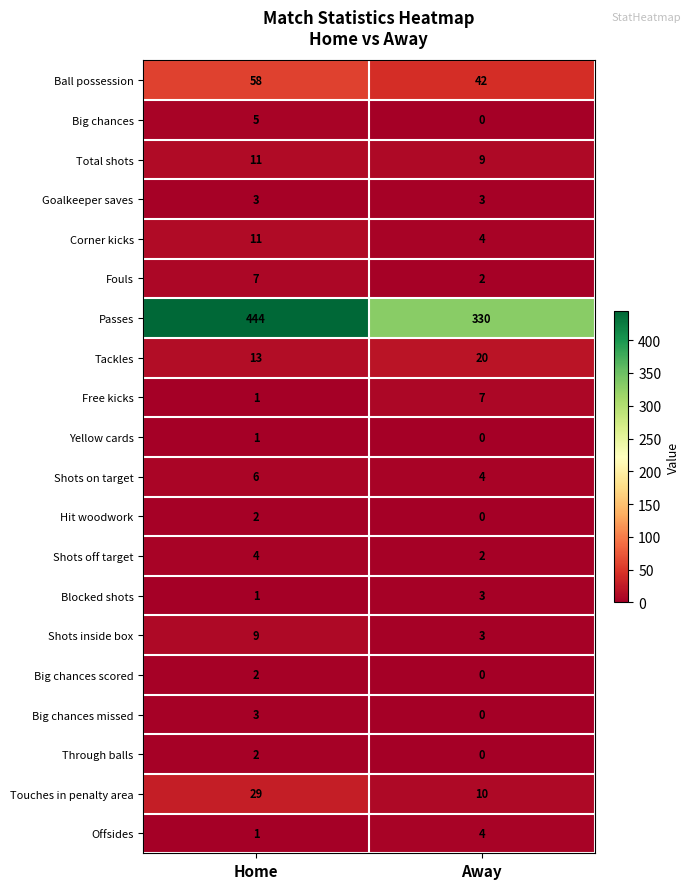

Which series has the largest total across all categories?

Passes